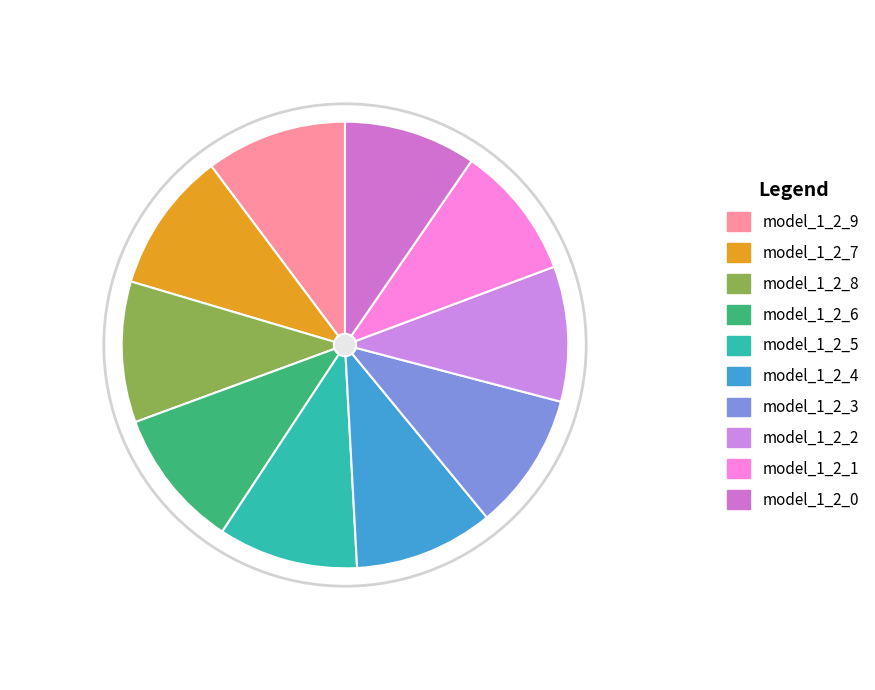

Combined, do model_1_2_7 and model_1_2_8 account for over 50%?

No